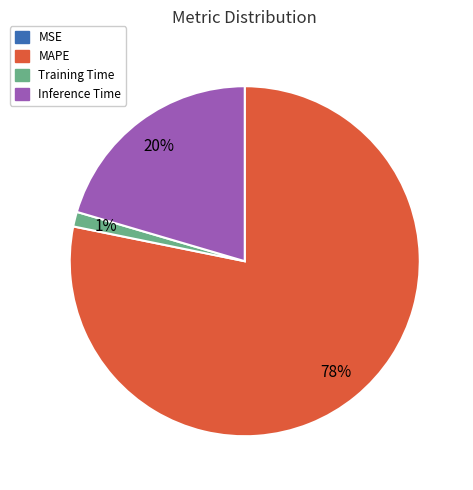

To the nearest percent, what is the average slice percentage?

25%